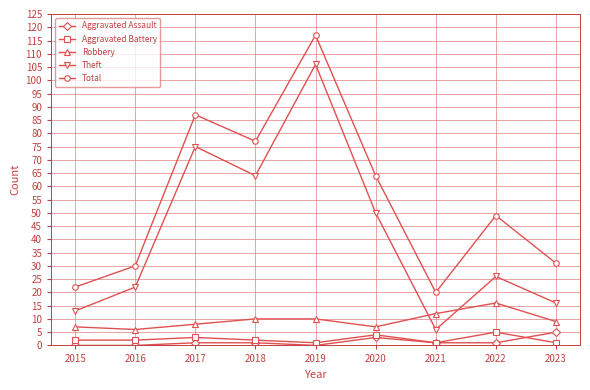

Reading left to right, extract all data points from this chart.

Aggravated Assault: 2015=0	2016=0	2017=1	2018=1	2019=0	2020=3	2021=1	2022=1	2023=5
Aggravated Battery: 2015=2	2016=2	2017=3	2018=2	2019=1	2020=4	2021=1	2022=5	2023=1
Robbery: 2015=7	2016=6	2017=8	2018=10	2019=10	2020=7	2021=12	2022=16	2023=9
Theft: 2015=13	2016=22	2017=75	2018=64	2019=106	2020=50	2021=6	2022=26	2023=16
Total: 2015=22	2016=30	2017=87	2018=77	2019=117	2020=64	2021=20	2022=49	2023=31